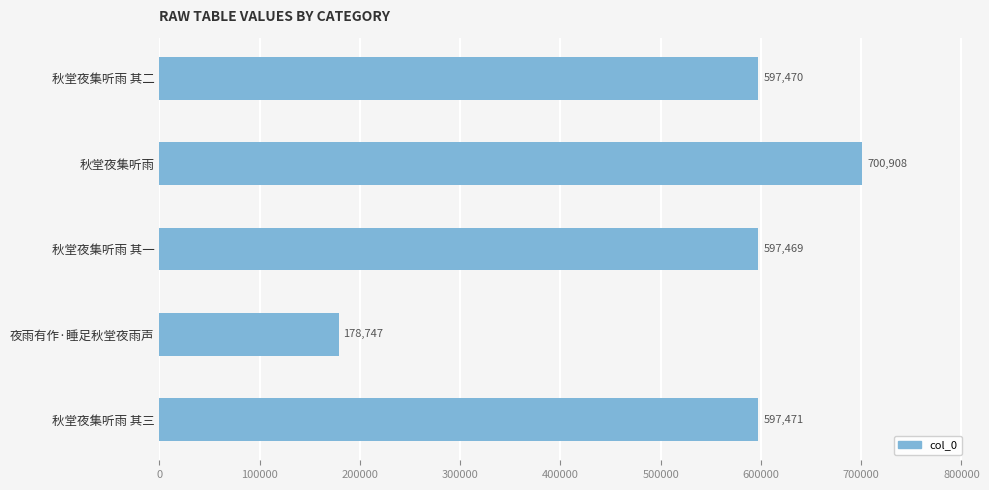

Approximately how many times larger is the value at 秋堂夜集听雨 其三 compared to 秋堂夜集听雨 其一?

1.0